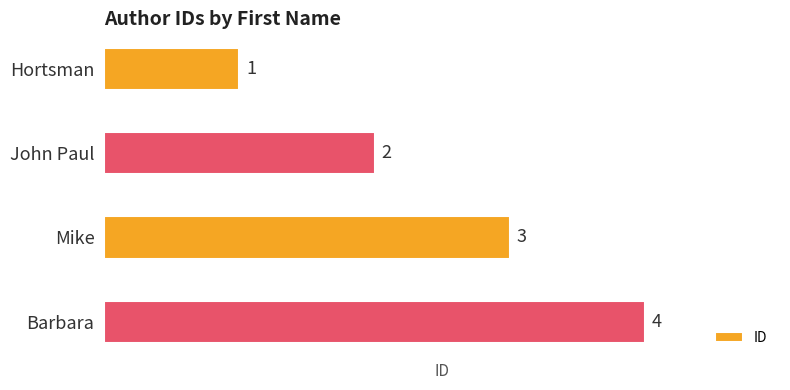

What is the maximum value shown in the chart?

4